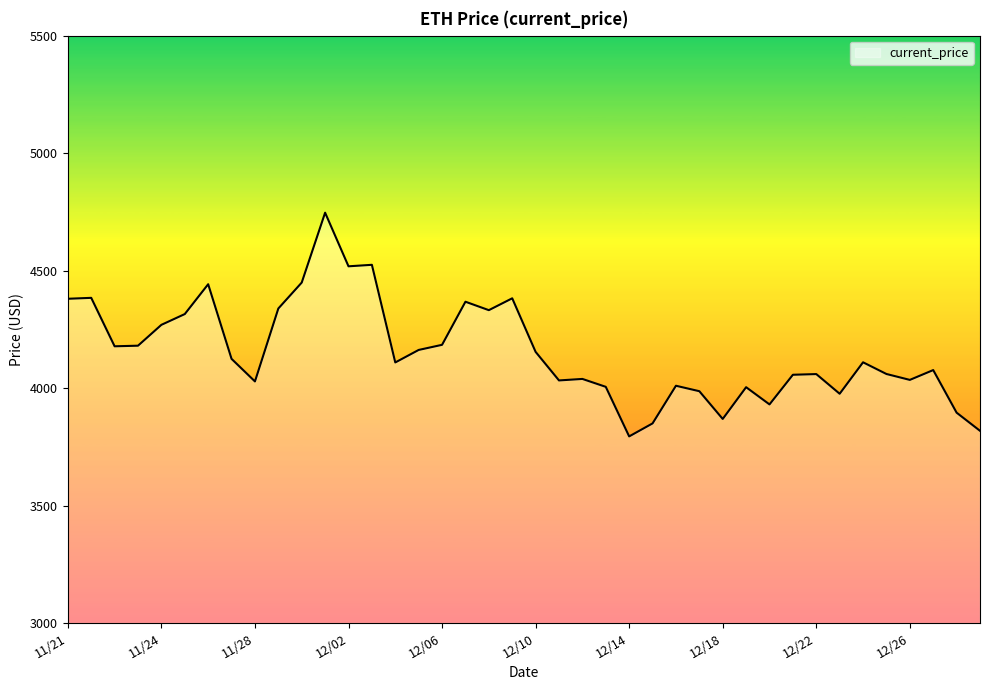

What is the difference between the maximum and minimum values?

952.1